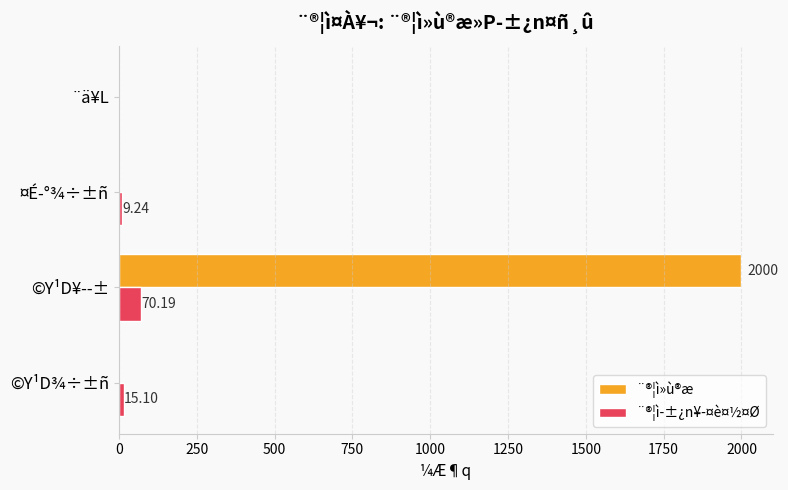

Is the value of ¨®¦ì»ù®æ at ¤É­°¾÷±ñ greater than the value of ¨®¦ì­±¿n¥­¤è¤½¤Ø at ©Y¹D¥­­±?

No